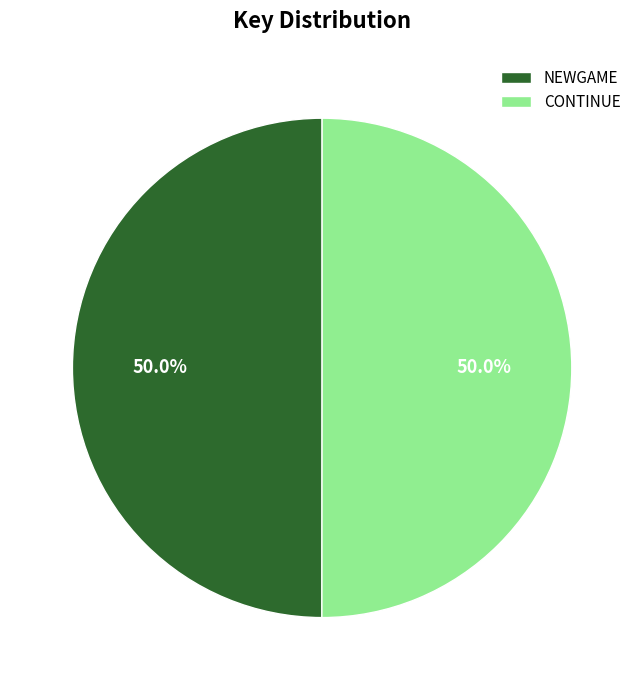

What is the ratio of the value at CONTINUE to the value at NEWGAME?

1.0